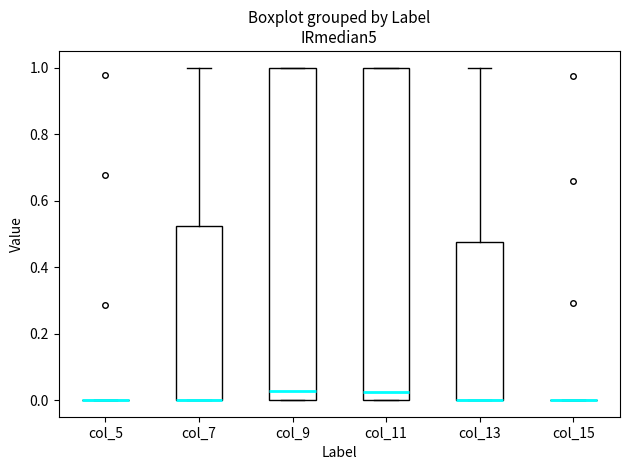

Reading left to right, read every box against the y-axis: the position of its median line, the range the box covers, and the ends of its whiskers. The values are not printed on the chart, so give them approximately, as read against the axis.

col_5: box collapsed to a line at 0.00, whiskers 0.00 to 0.00
col_7: median 0.00 (drawn on the box's lower edge), box 0.00 to 0.52, whiskers 0.00 to 1.00
col_9: median 0.02, box 0.00 to 1.00, whiskers 0.00 to 1.00
col_11: median 0.02, box 0.00 to 1.00, whiskers 0.00 to 1.00
col_13: median 0.00 (drawn on the box's lower edge), box 0.00 to 0.48, whiskers 0.00 to 1.00
col_15: box collapsed to a line at 0.00, whiskers 0.00 to 0.00